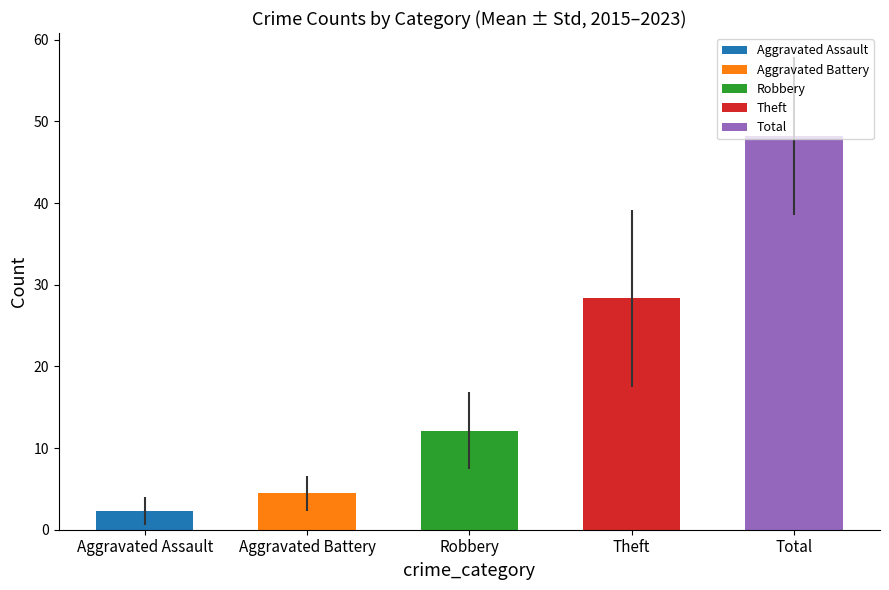

Between Total and Theft, which is larger?

Total